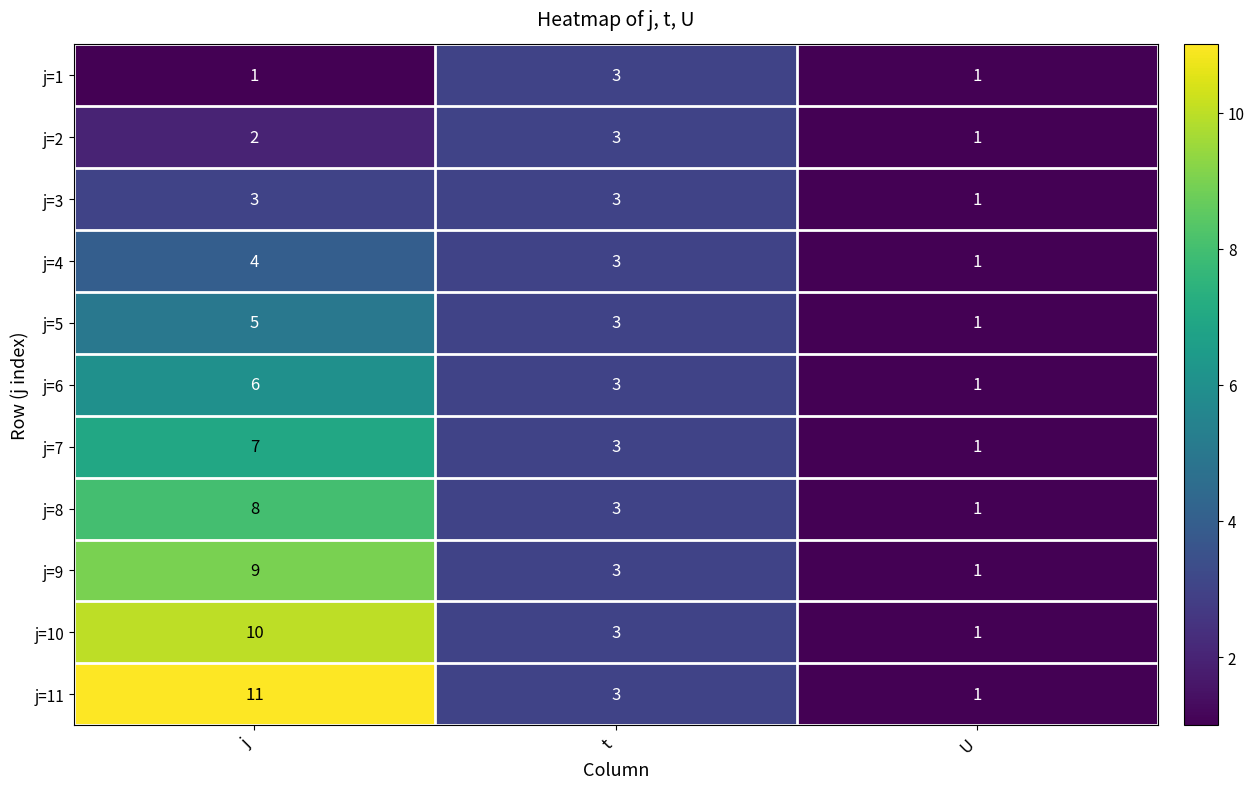

At which label does j=5 first exceed 3?

j